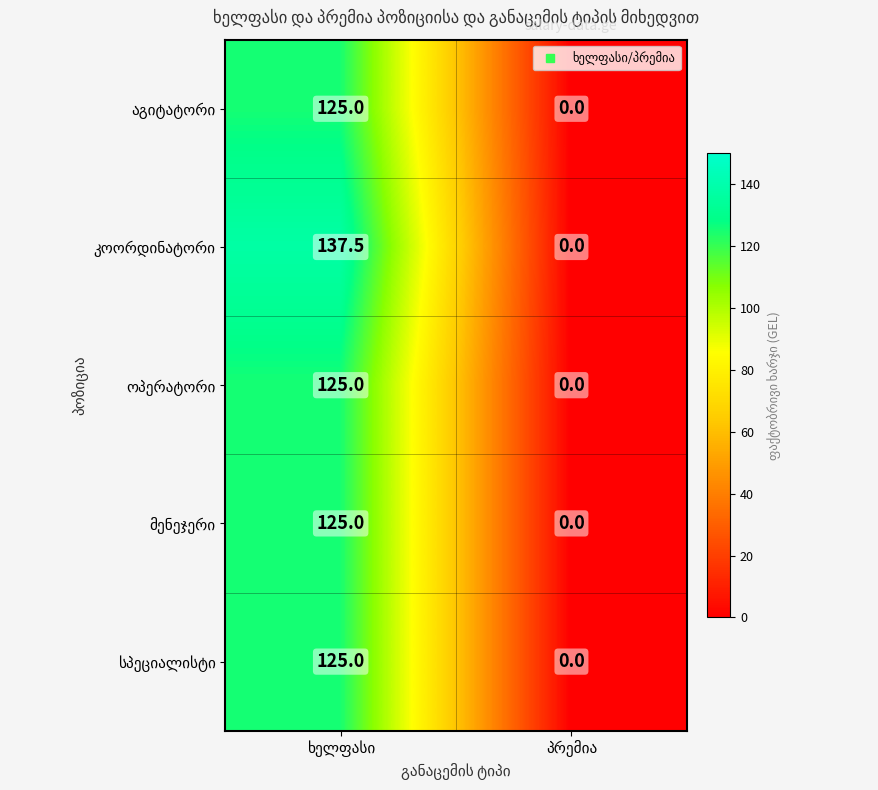

What is the greatest value displayed?

137.5